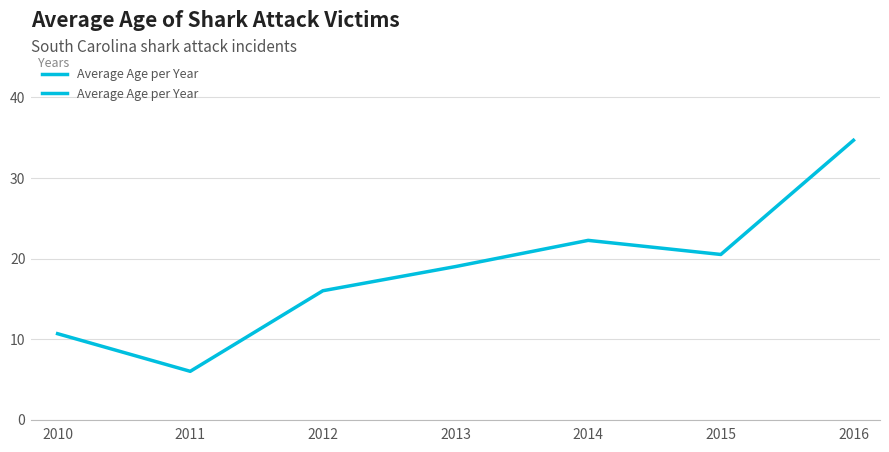

Reading left to right, list all the values displayed in this chart.

10.7	6.0	16.0	19.0	22.2	20.5	34.7